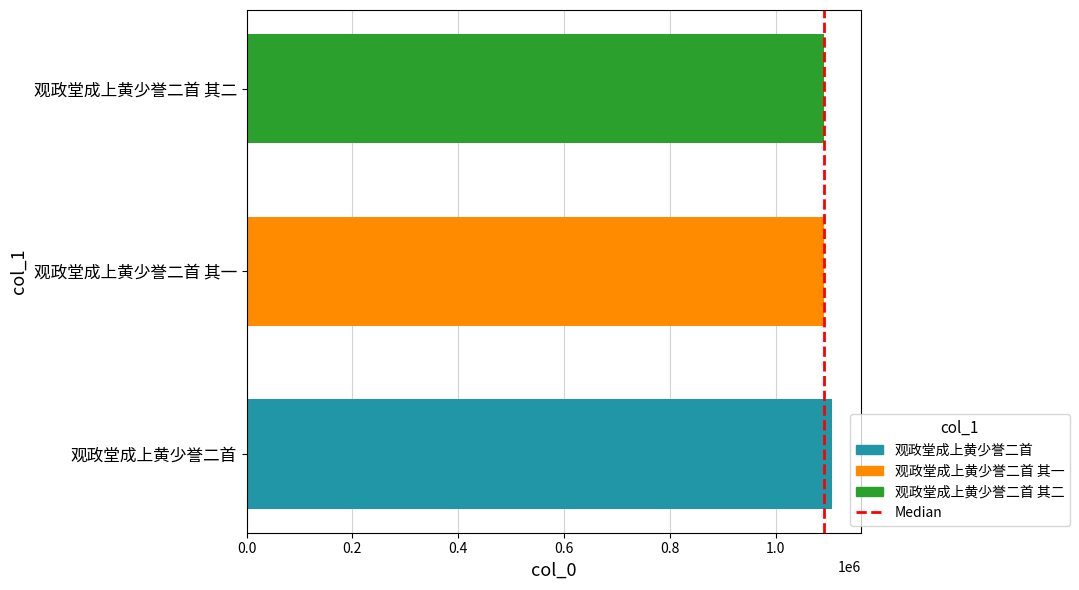

Read the 观政堂成上黄少誉二首 其一 value at 观政堂成上黄少誉二首 其一.

1091818